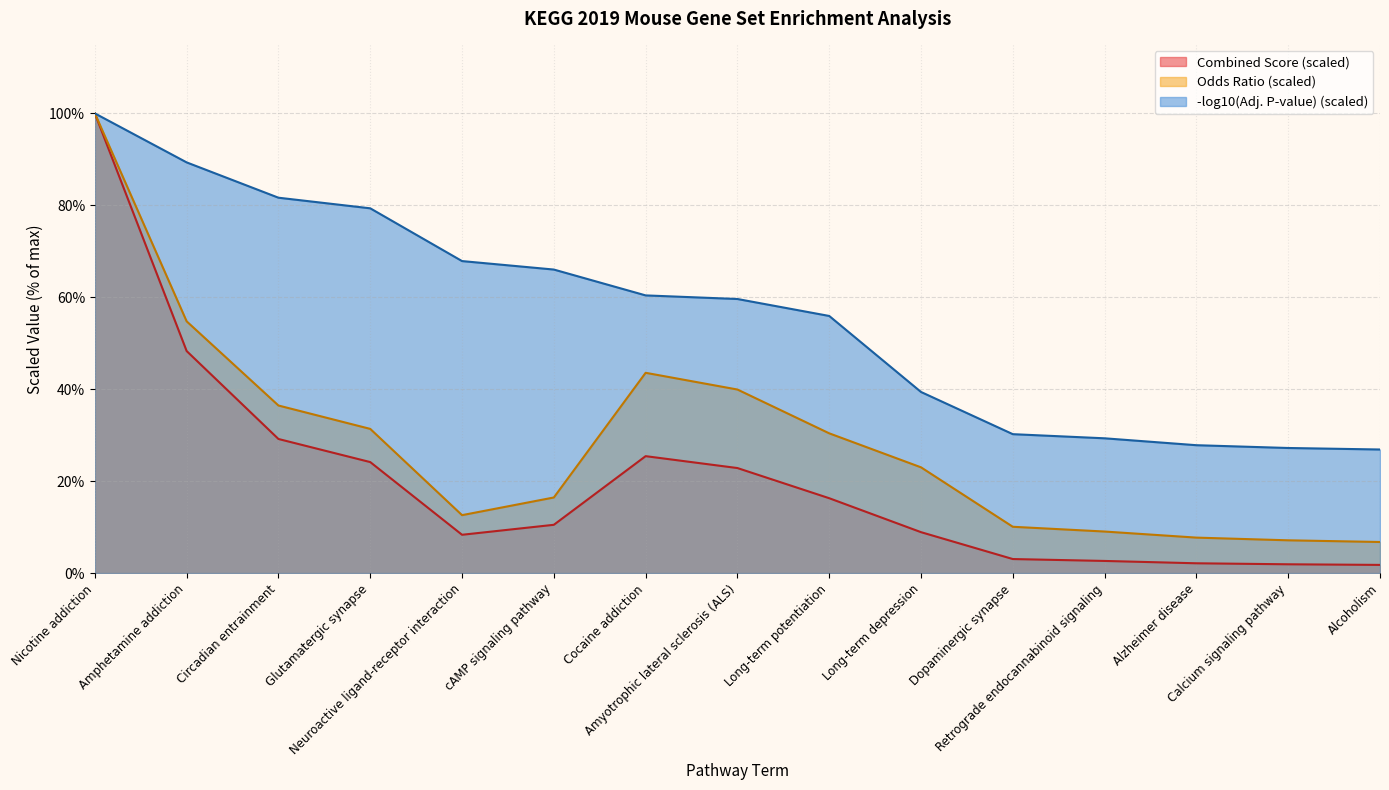

What value does the Combined Score series have at Dopaminergic synapse?

3.1